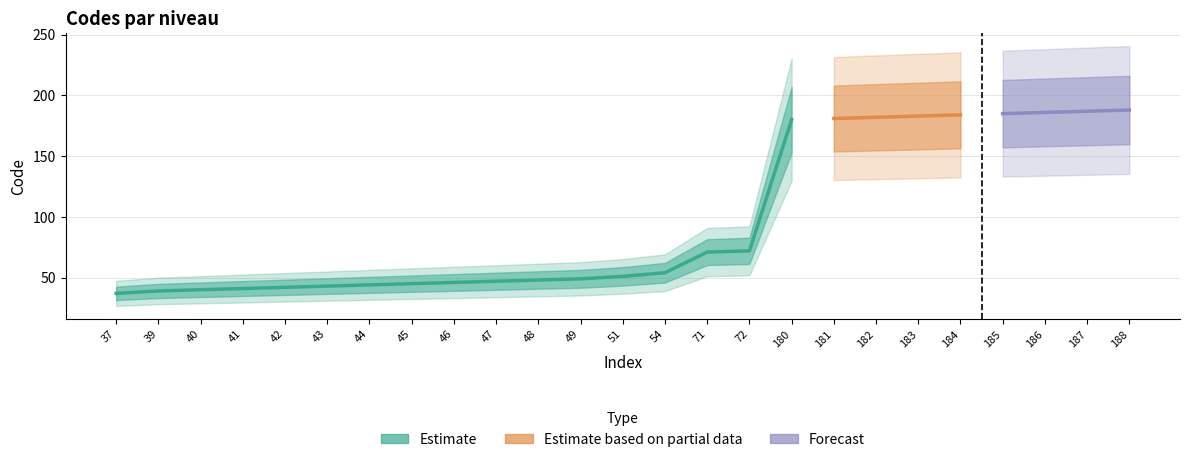

Reading right to left, transcribe all the data shown in this chart.

188	187	186	185	184	183	182	181	180	72	71	54	51	49	48	47	46	45	44	43	42	41	40	39	37